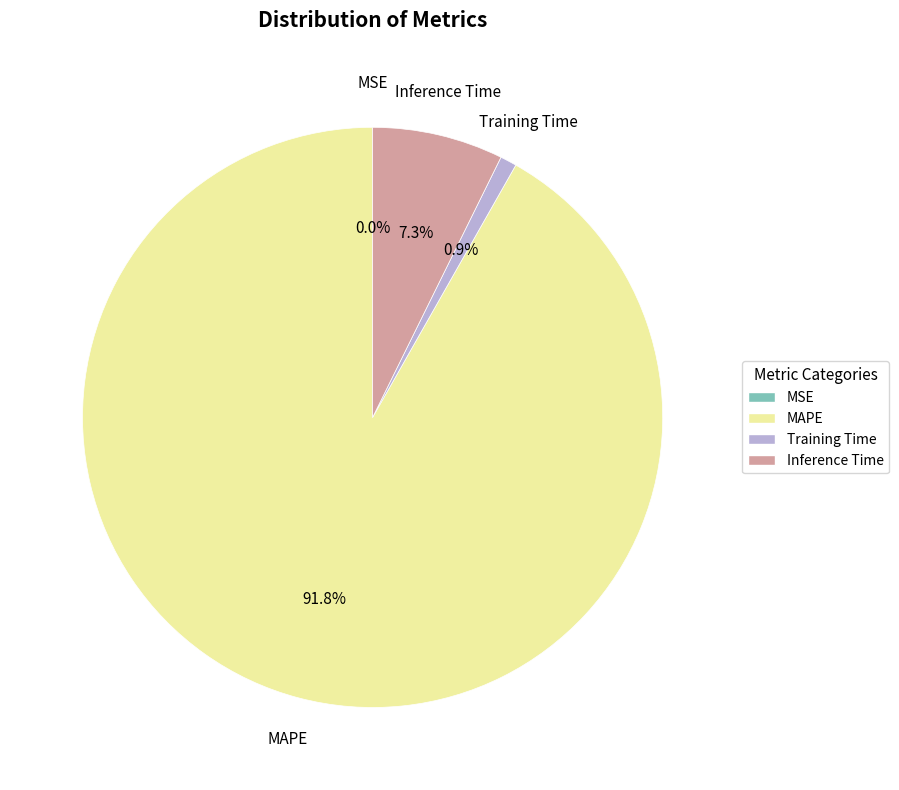

To the nearest percent, what is the difference between the largest and smallest slice percentages?

92%